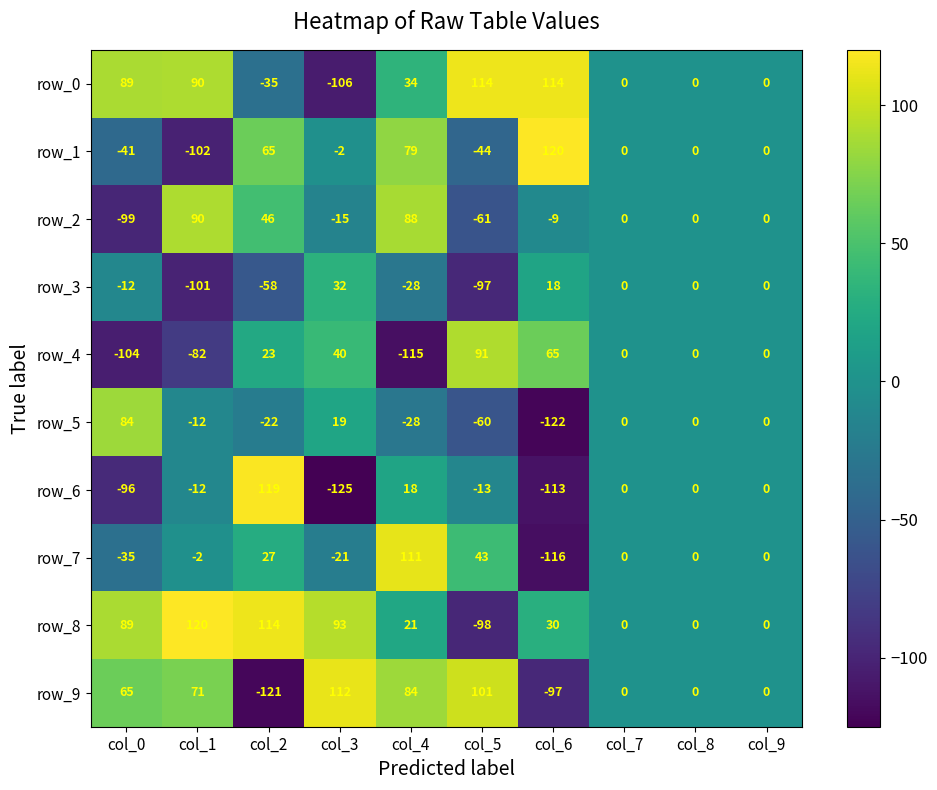

Which series changed the most between col_5 and col_6?

row_9